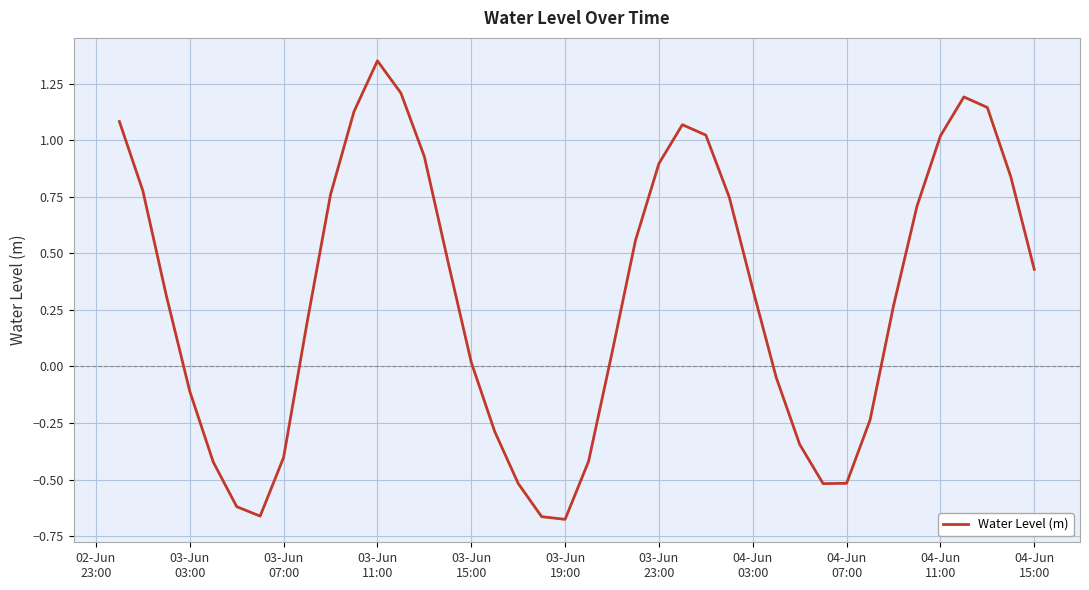

What is the difference between the maximum and second lowest values?

2.0